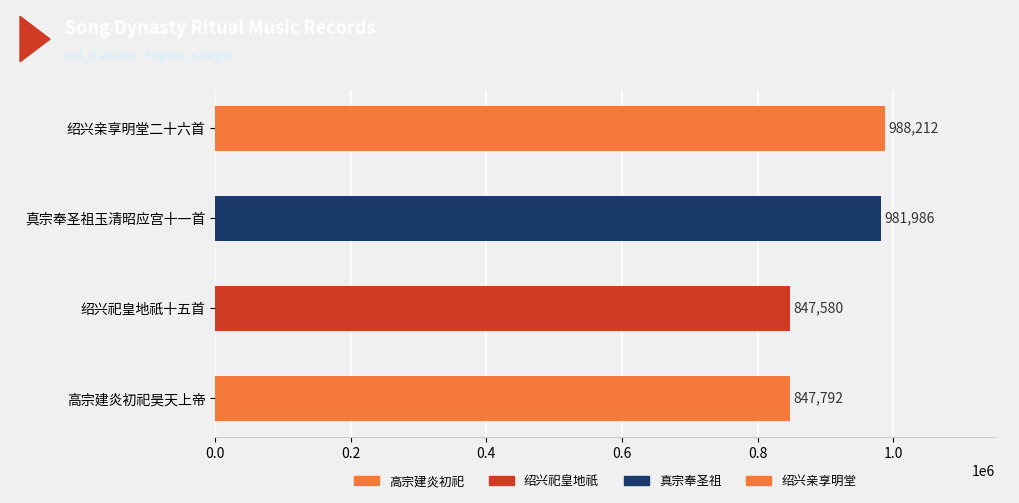

Where is the data nearest to the value 917896?

真宗奉圣祖玉清昭应宫十一首